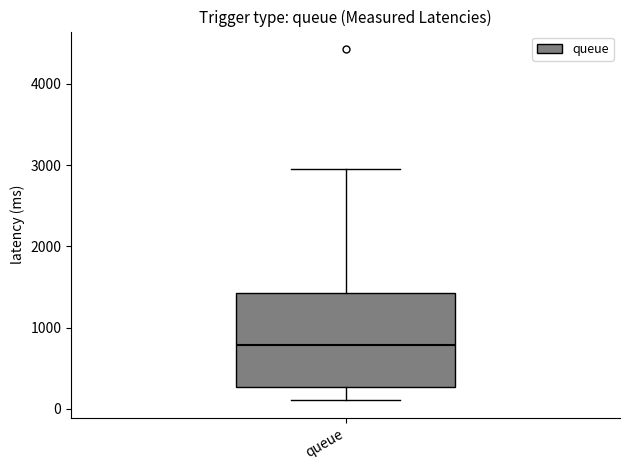

Where does the lower whisker of the box for queue end on the y-axis? The values are not printed on the chart, so give them approximately, as read against the axis.

100